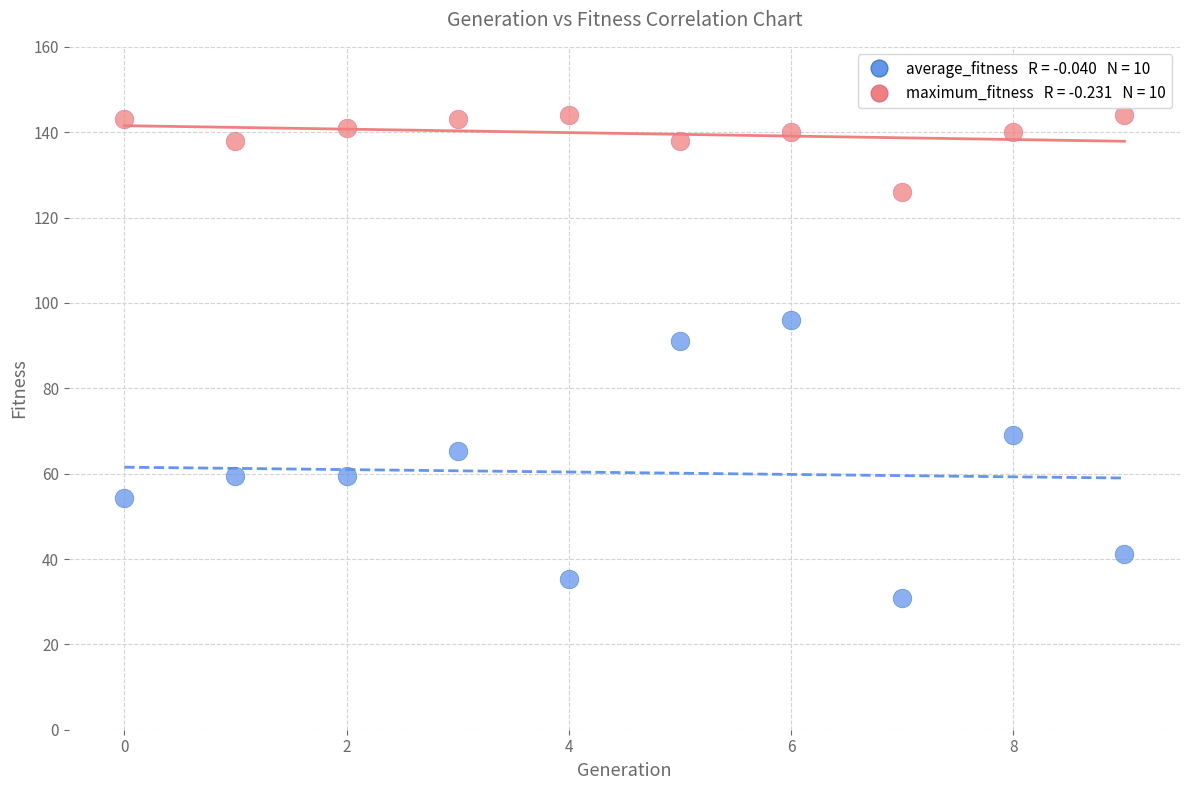

Across all series, what Y value is closest to 87?

91.1